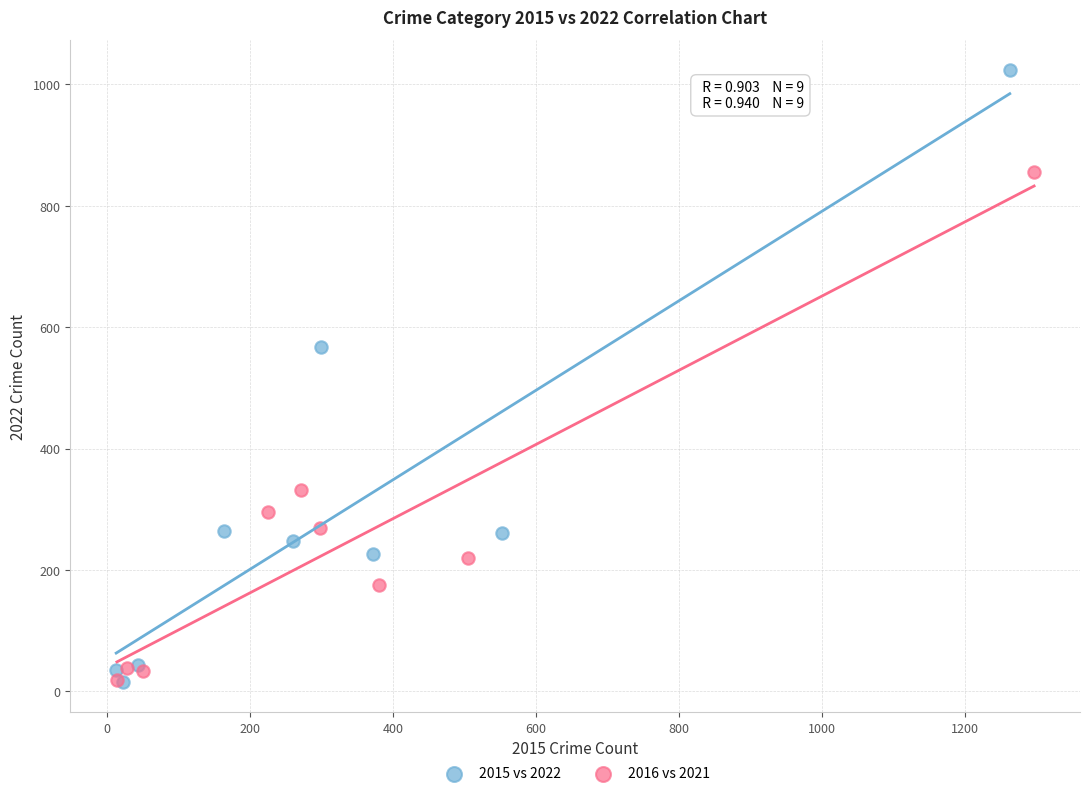

Which series has the widest spread of Y values?

2015 vs 2022